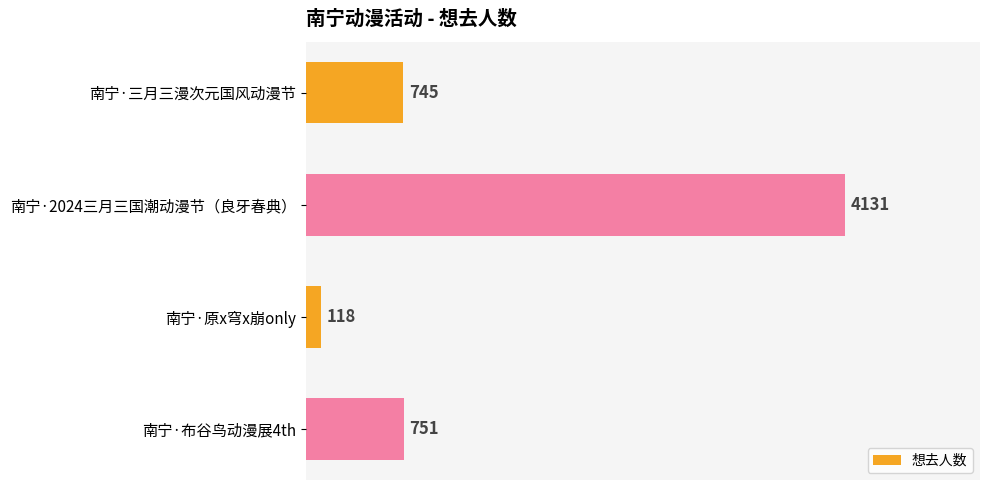

Does the chart contain stacked bars?

No